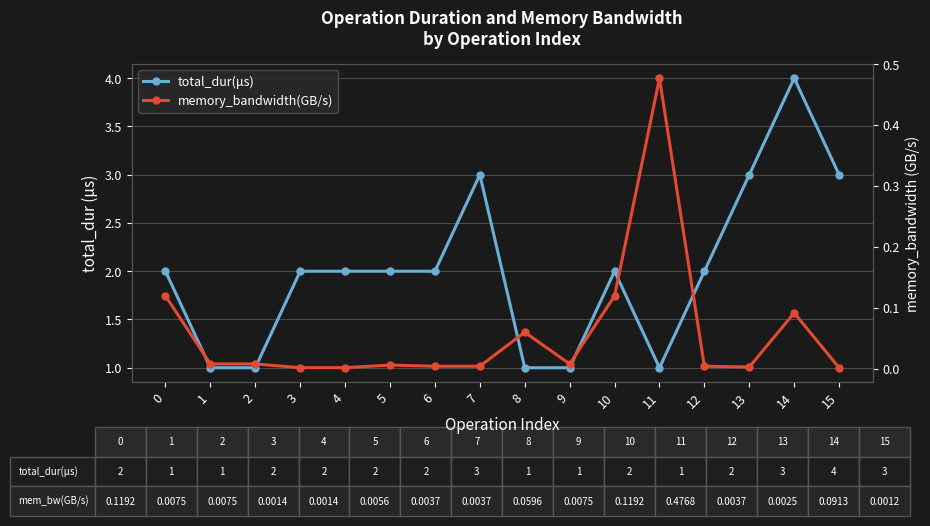

The value of total_dur(μs) at 5 is 2.0. True or false?

True